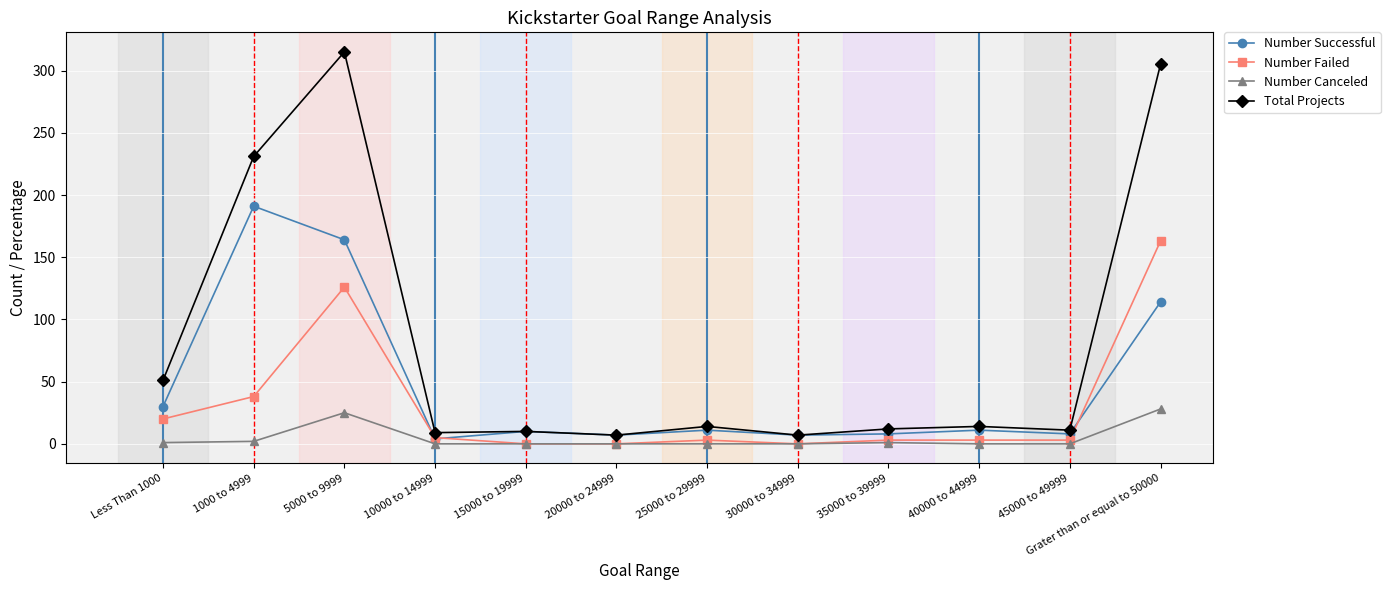

What position from the left is 25000 to 29999?

7